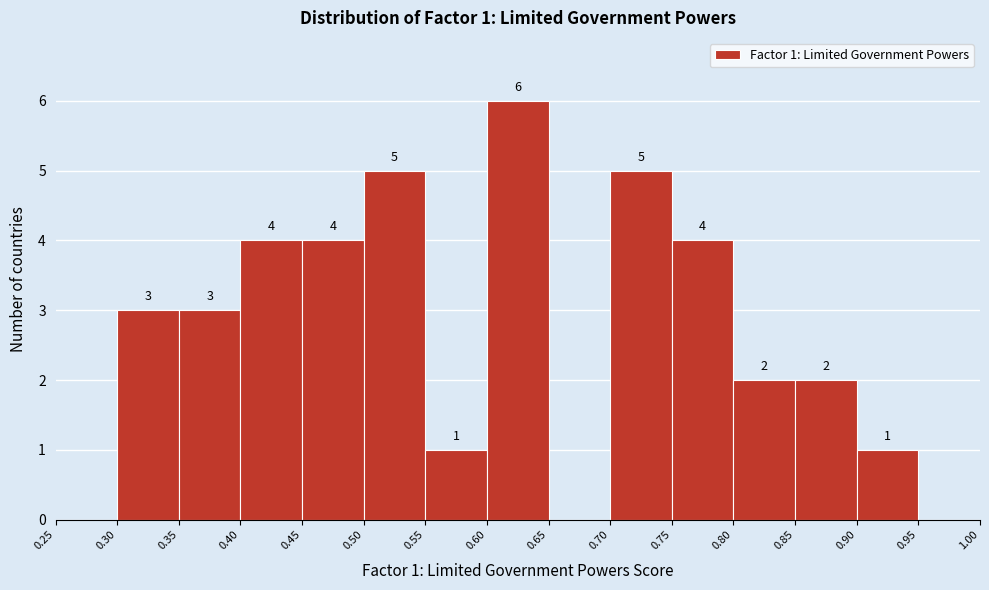

Which range on the x-axis has the tallest bar?

0.60 to 0.65